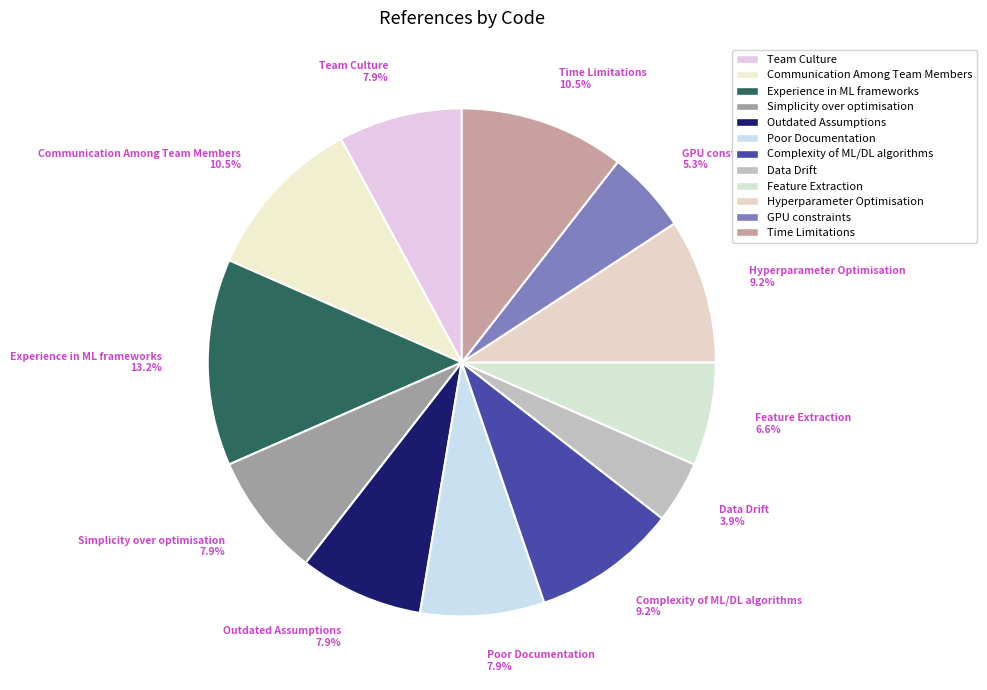

Which category has the smallest portion of the pie?

Data Drift